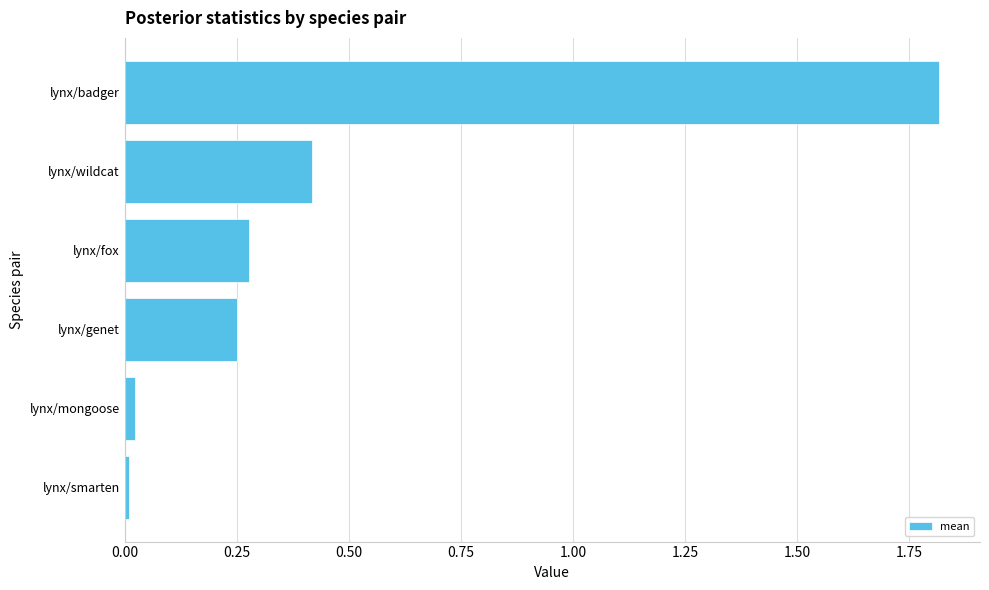

Does the chart contain stacked bars?

No